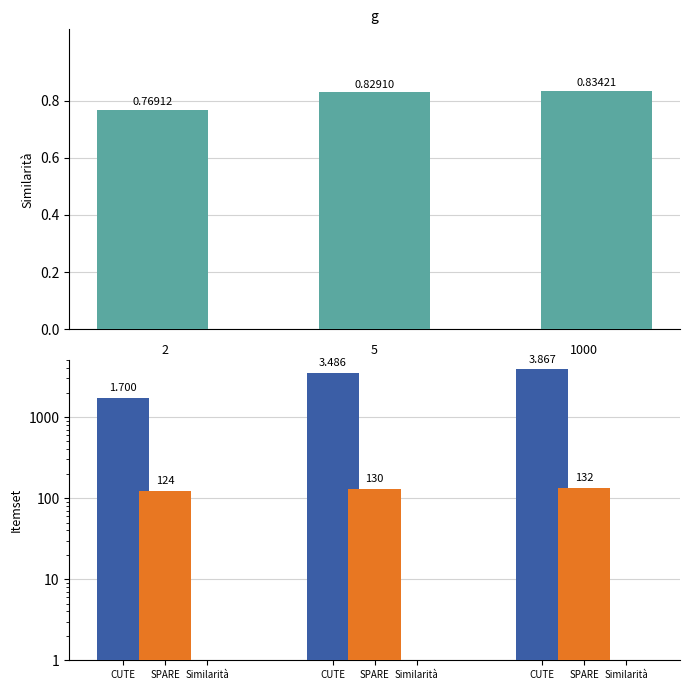

How many values in the CUTE series exceed 3486?

1